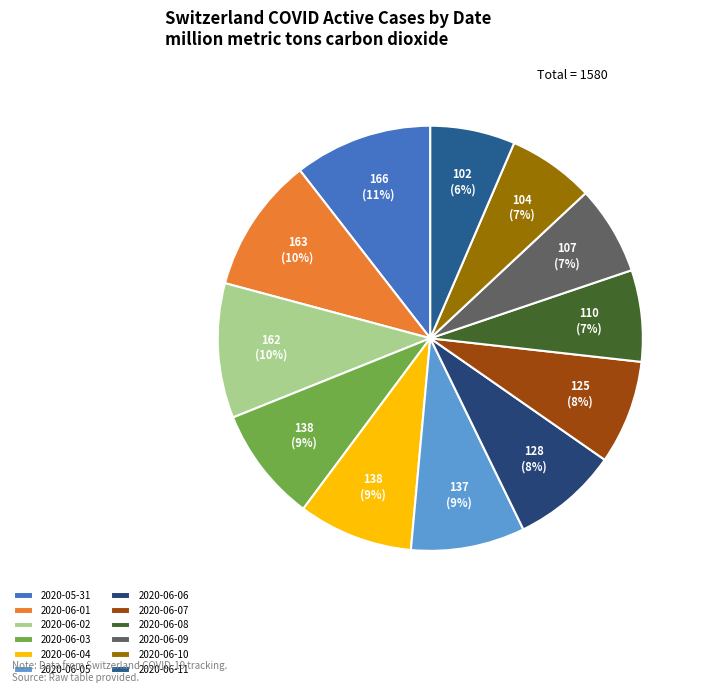

How many slices are in this pie chart?

12